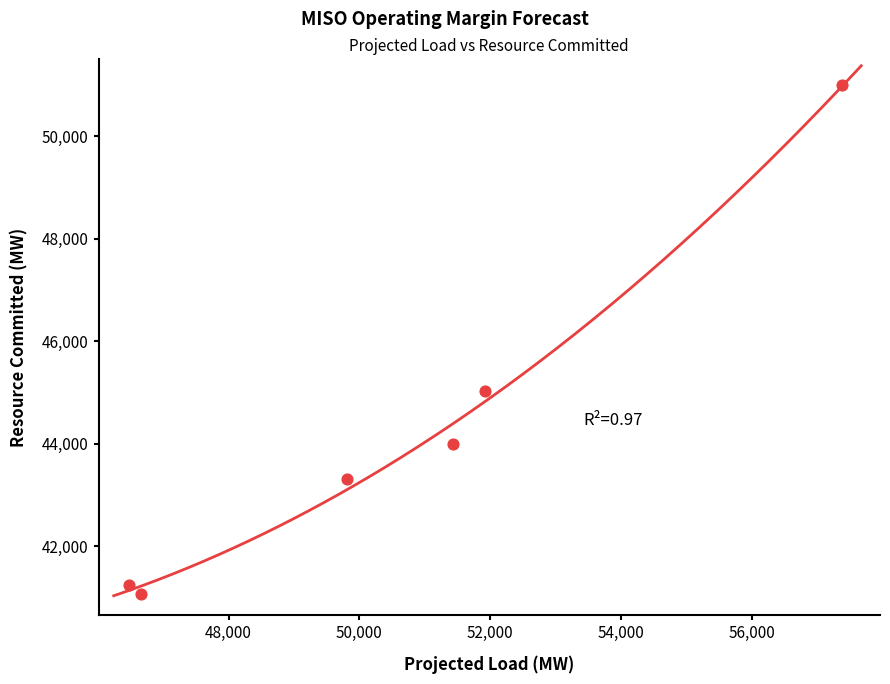

What is the average X value?

50611.2